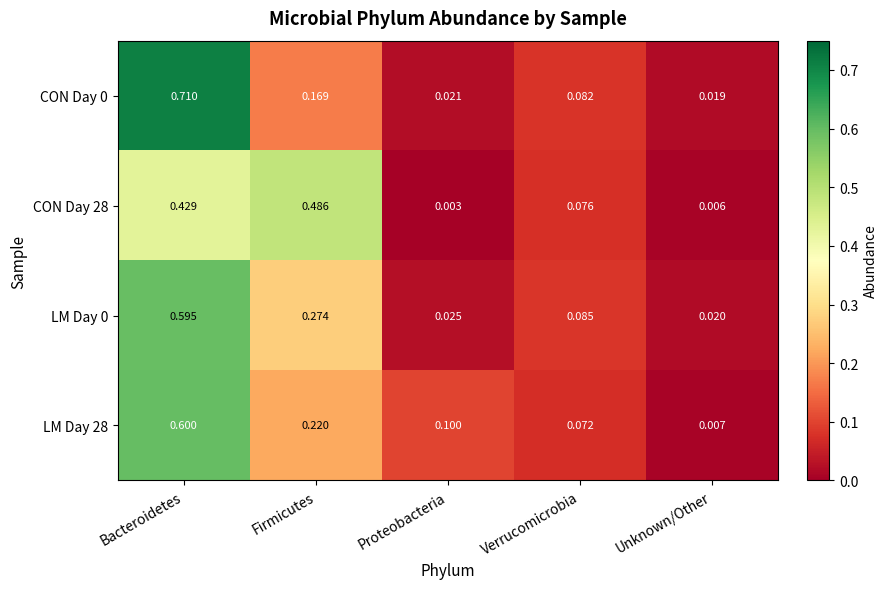

Rank the categories by CON Day 0 value from highest to lowest.

Bacteroidetes, Firmicutes, Verrucomicrobia, Proteobacteria, Unknown/Other